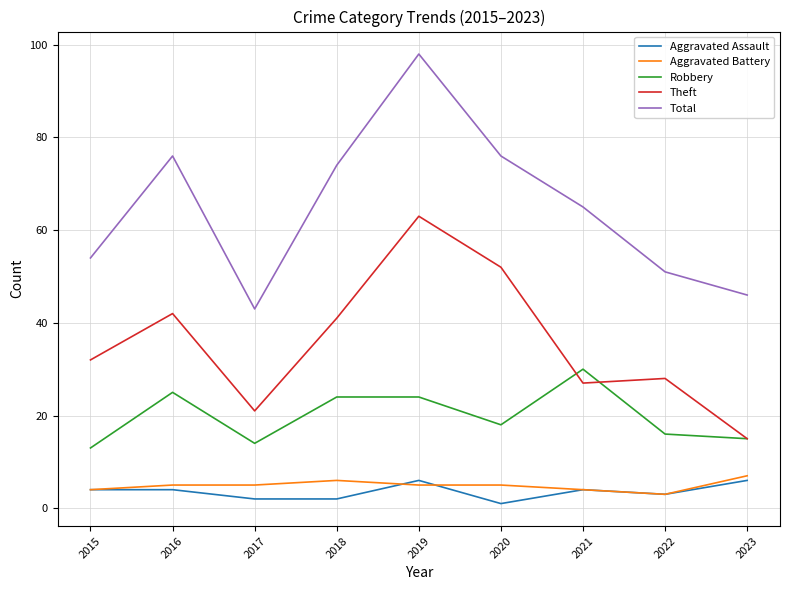

What is the sum of the Theft values at 2021 and 2018?

68